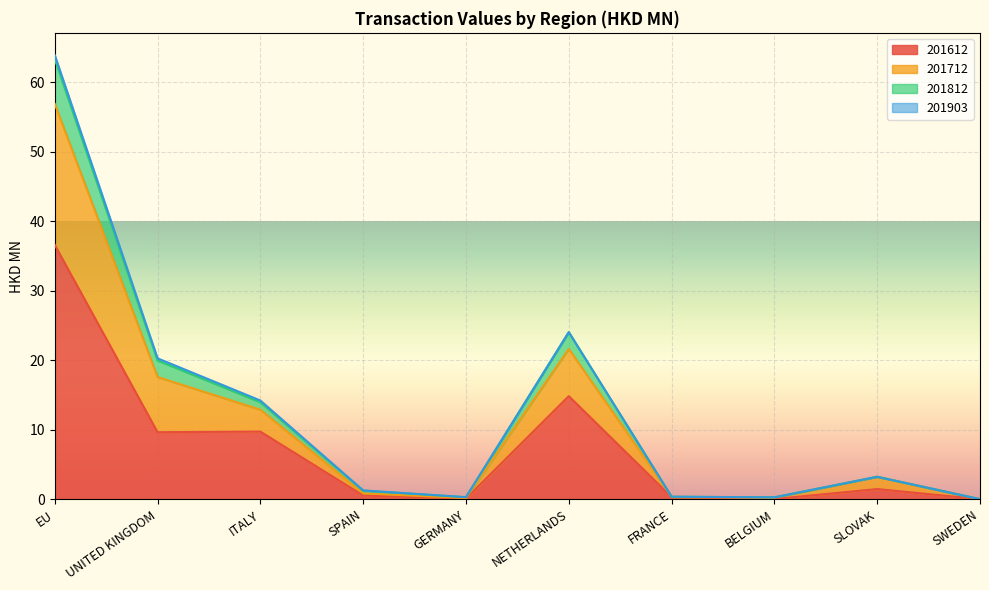

What position from the left is GERMANY?

5